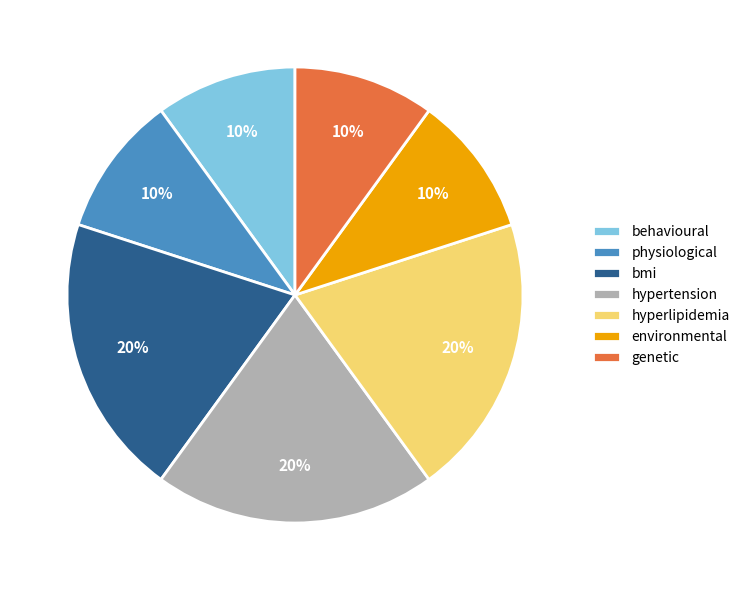

What percentage is the genetic slice, to the nearest percent?

10%